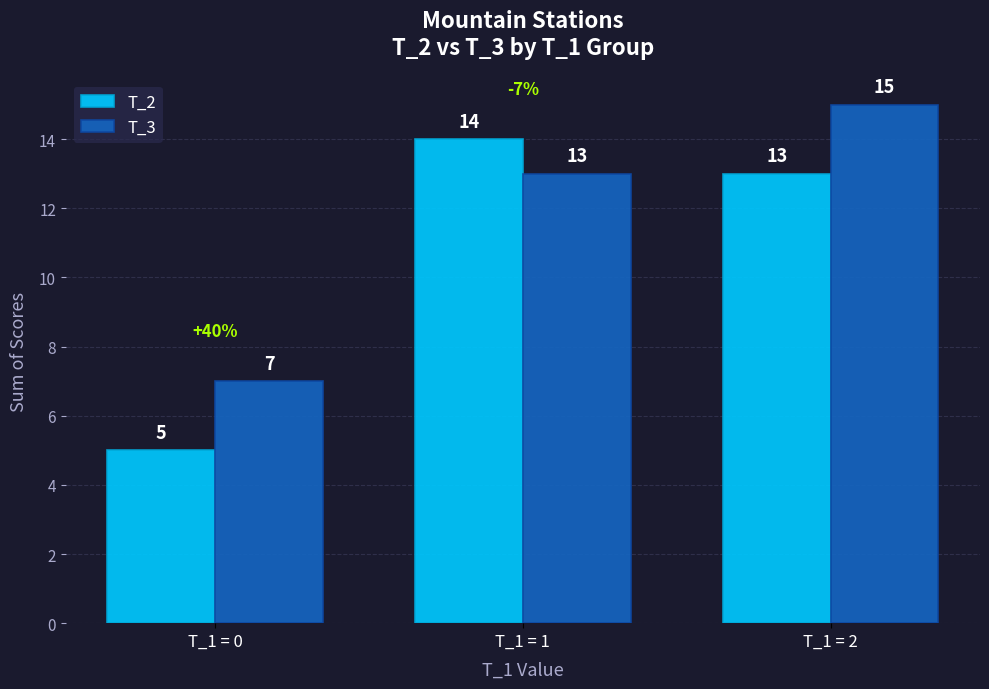

Reading right to left, transcribe all the data shown in this chart.

T_2: T_1 = 2=13	T_1 = 1=14	T_1 = 0=5
T_3: T_1 = 2=15	T_1 = 1=13	T_1 = 0=7